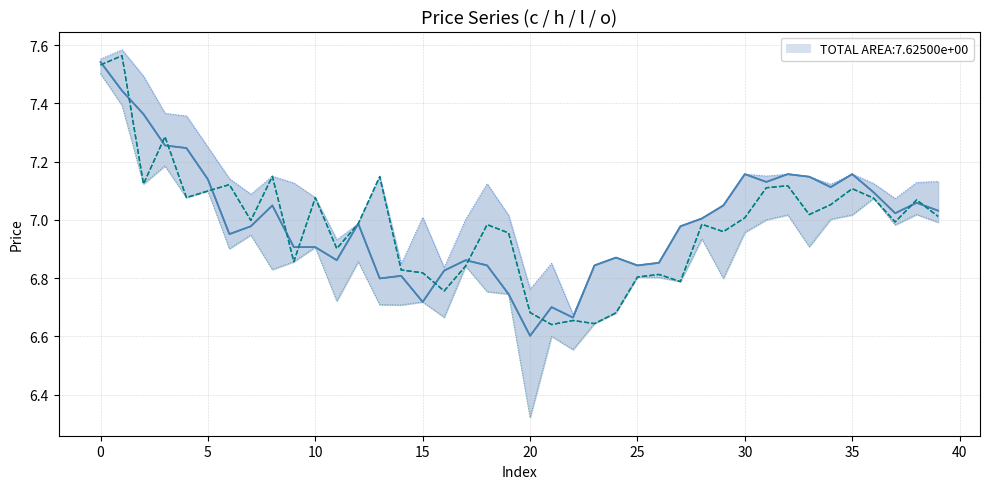

At how many categories does at least one series exceed 6?

40